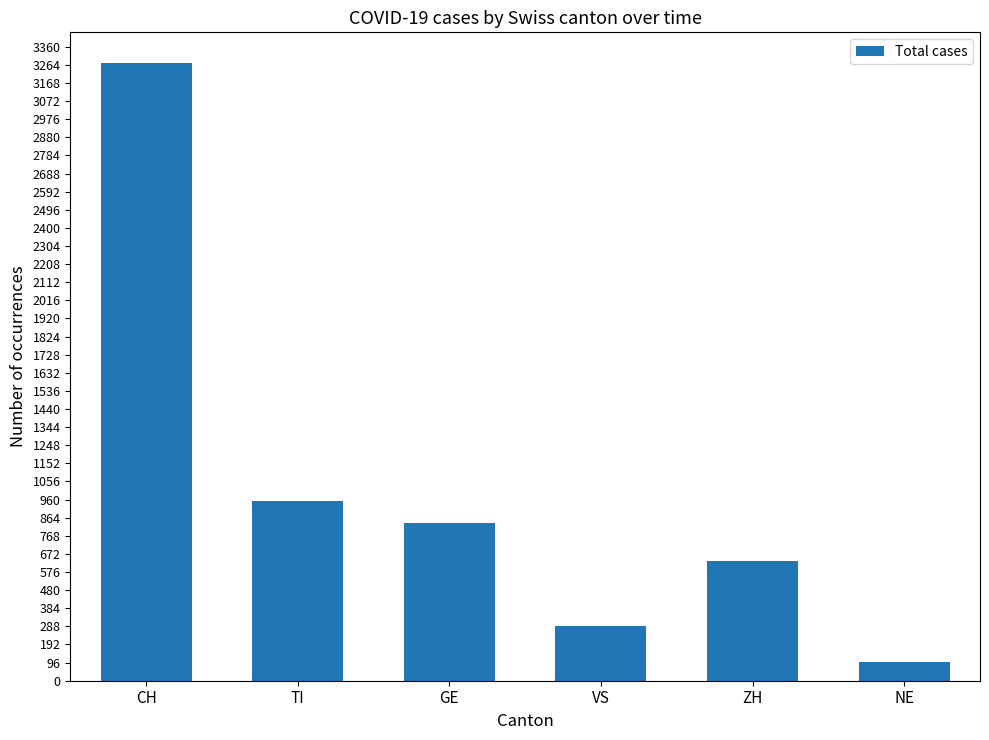

What is the maximum value shown in the chart?

3273